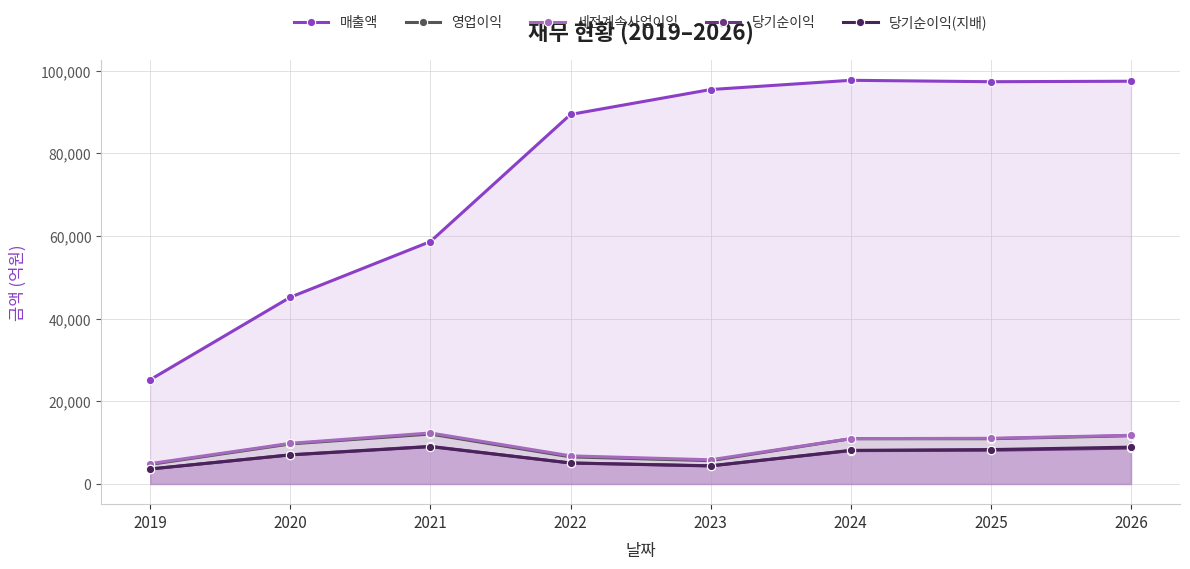

True or false: 매출액 and 당기순이익 intersect in this chart.

False